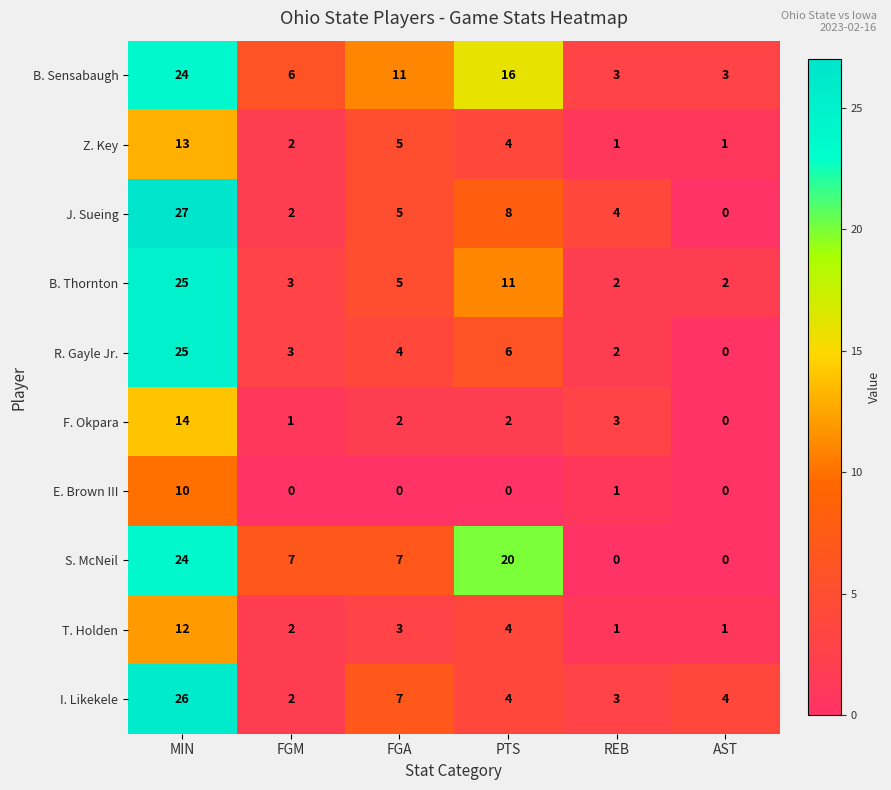

Which category has the highest value in the B. Sensabaugh series?

MIN